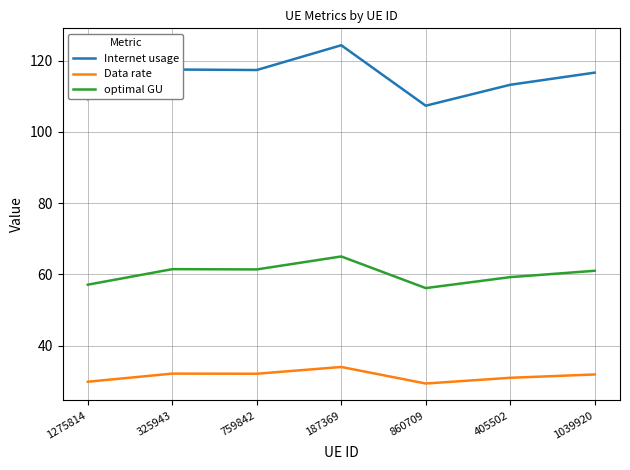

What is the approximate value of optimal GU at 860709?

56.2